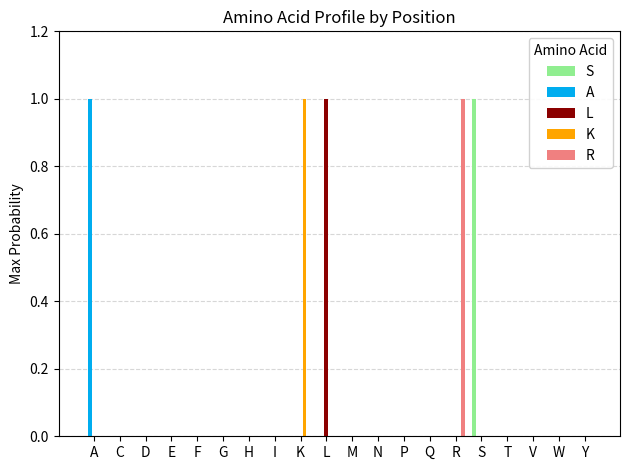

What is the sum of all S values?

1